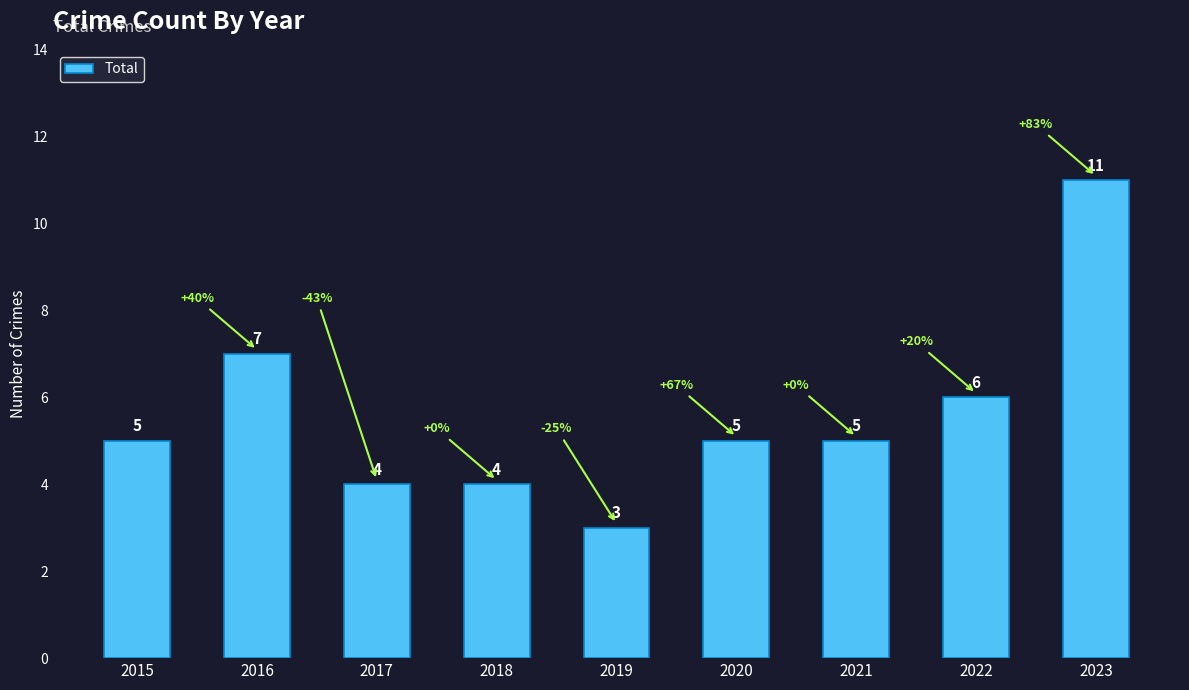

What is the ratio of the value at 2015 to the value at 2022?

0.8